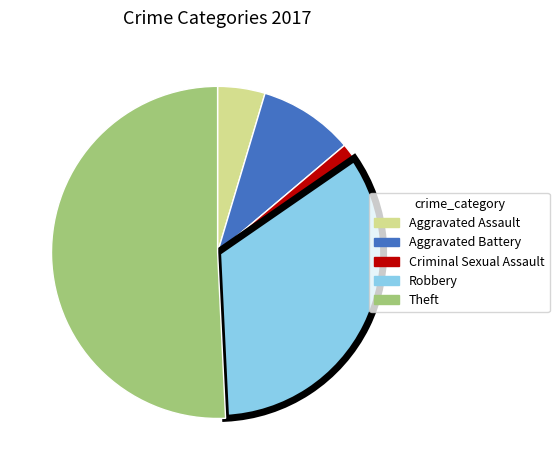

Which has a higher value, Theft or Robbery?

Theft